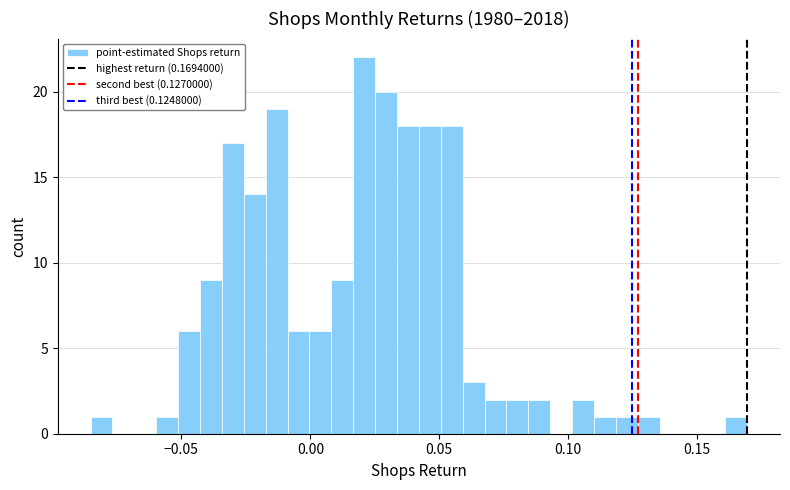

Read against the x-axis, roughly where is the centre of the tallest bar?

0.020